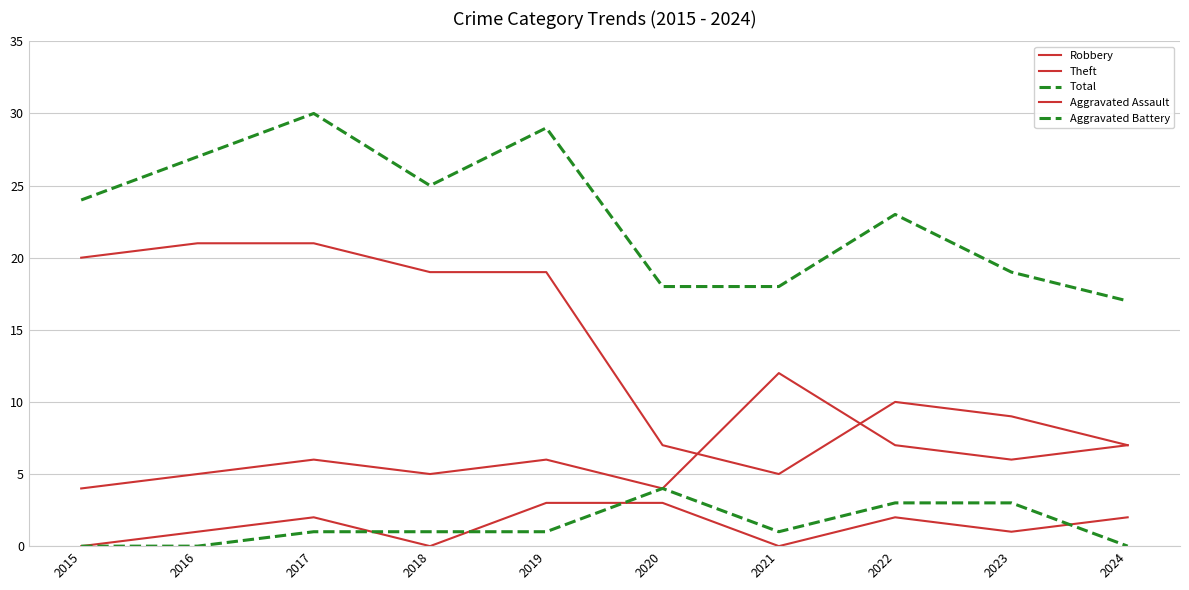

How many lines are shown in the chart?

5